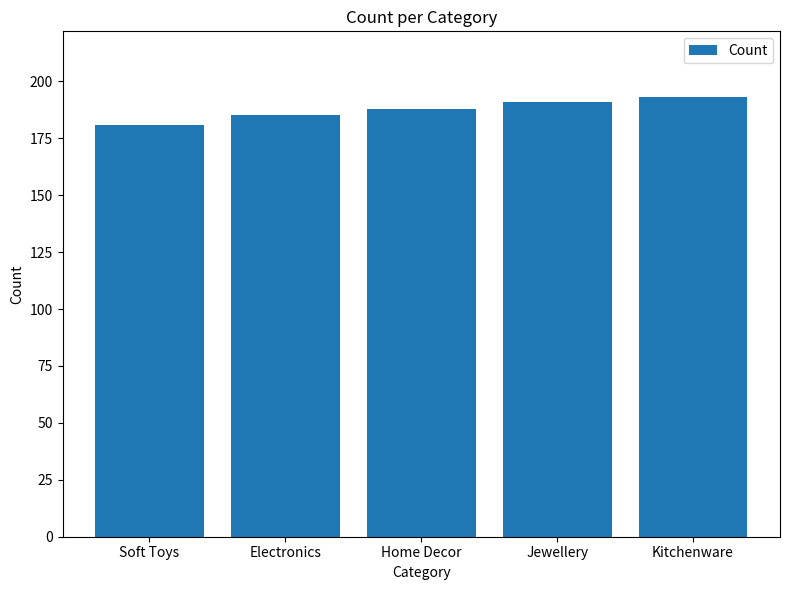

True or false: the data shows 246 at Soft Toys.

False